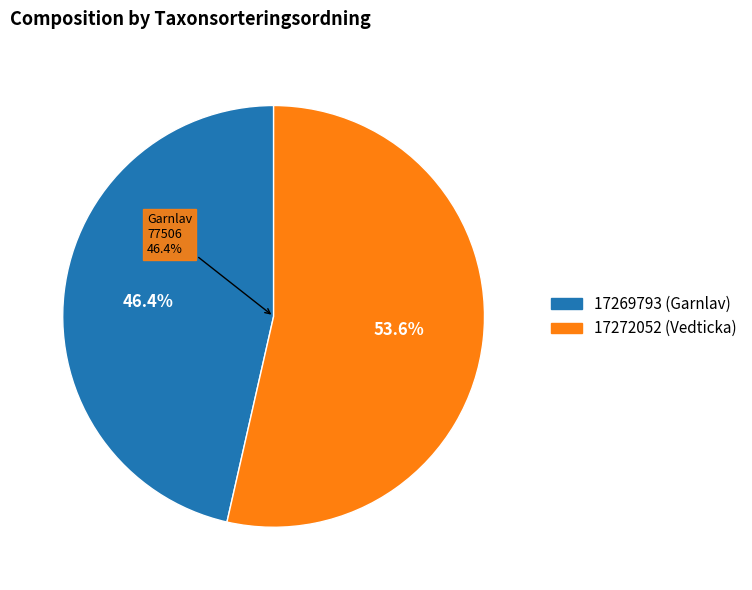

Which has a higher value, 17272052 (Vedticka) or 17269793 (Garnlav)?

17272052 (Vedticka)